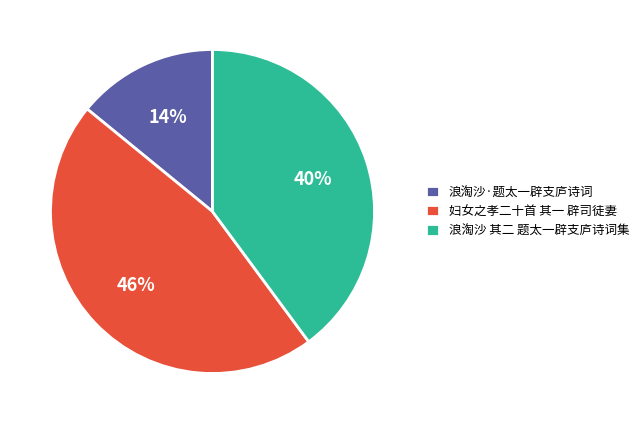

Which category has the biggest portion of the pie?

妇女之孝二十首 其一 辟司徒妻